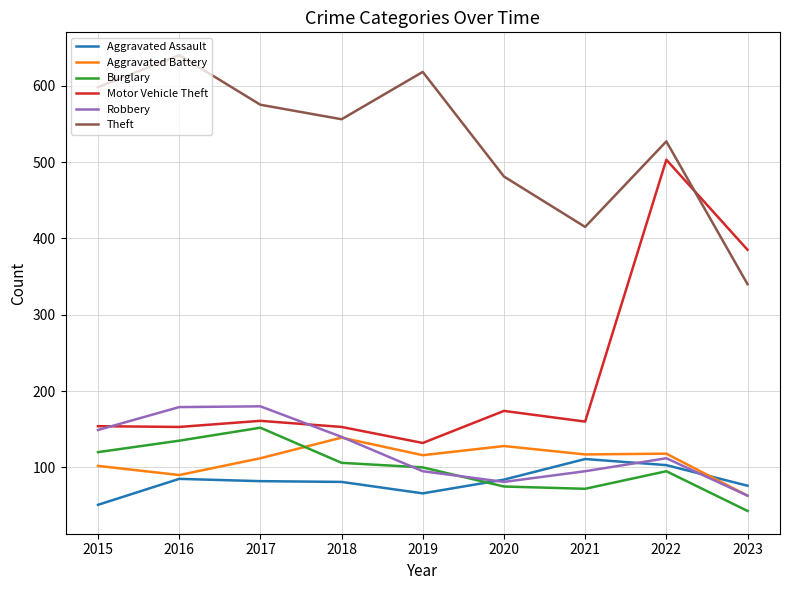

What is the difference between the maximum and minimum values in the Aggravated Assault series?

60